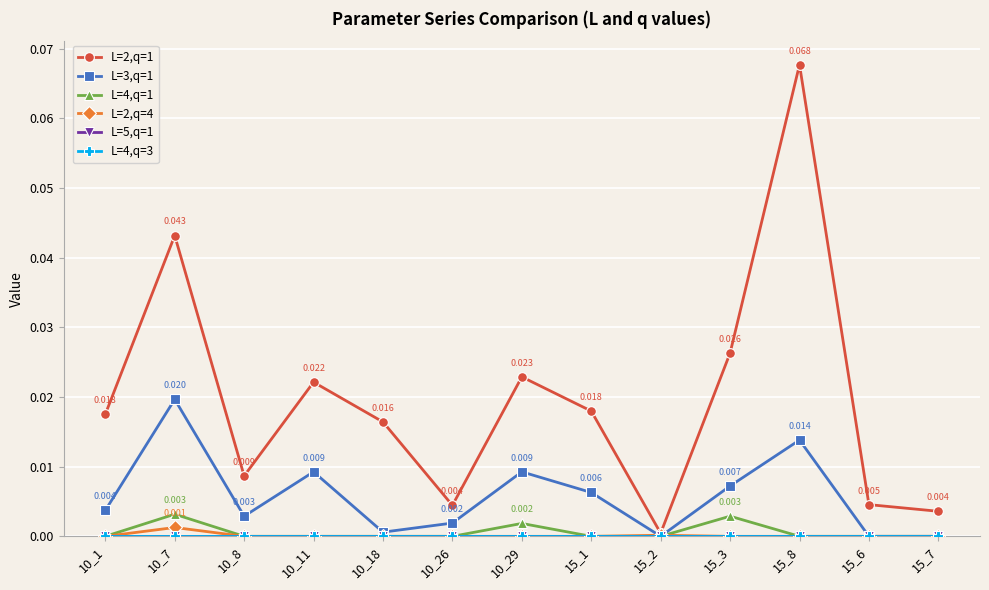

Reading left to right, extract all data points from this chart.

L=2,q=1: 0.0	0.0	0.0	0.0	0.0	0.0	0.0	0.0	0.0	0.0	0.1	0.0	0.0
L=3,q=1: 0.0	0.0	0.0	0.0	0.0	0.0	0.0	0.0	0.0	0.0	0.0	0.0	0.0
L=4,q=1: 0.0	0.0	0.0	0.0	0.0	0.0	0.0	0.0	0.0	0.0	0.0	0.0	0.0
L=2,q=4: 0.0	0.0	0.0	0.0	0.0	0.0	0.0	0.0	0.0	0.0	0.0	0.0	0.0
L=5,q=1: 0.0	0.0	0.0	0.0	0.0	0.0	0.0	0.0	0.0	0.0	0.0	0.0	0.0
L=4,q=3: 0.0	0.0	0.0	0.0	0.0	0.0	0.0	0.0	0.0	0.0	0.0	0.0	0.0